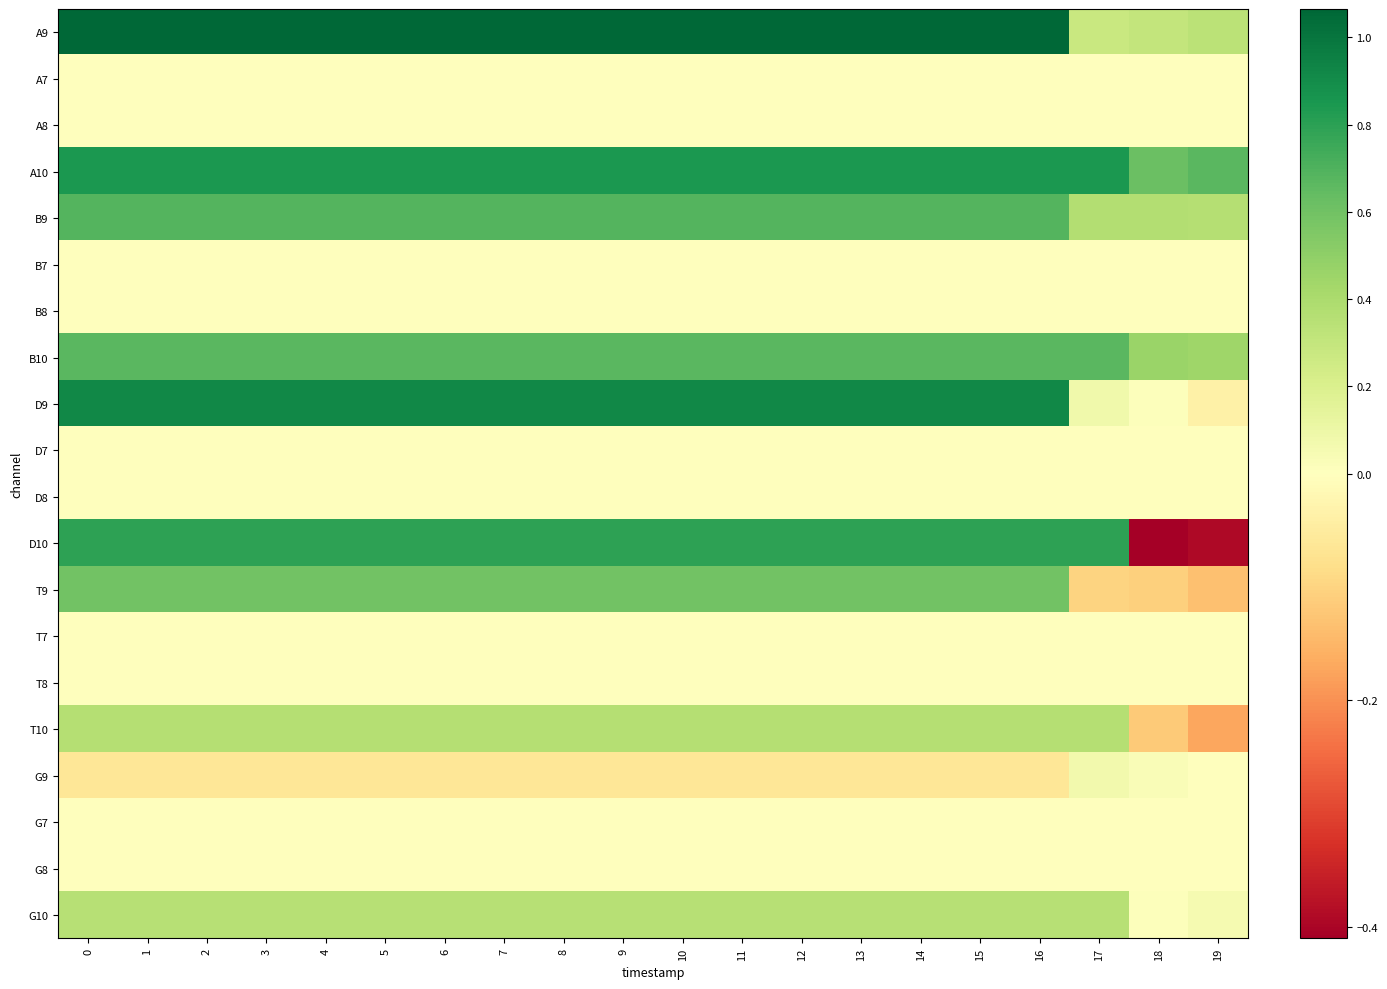

Reading right to left, transcribe all the data shown in this chart.

A9: 19=0.3	18=0.3	17=0.3	16=1.1	15=1.1	14=1.1	13=1.1	12=1.1	11=1.1	10=1.1	9=1.1	8=1.1	7=1.1	6=1.1	5=1.1	4=1.1	3=1.1	2=1.1	1=1.1	0=1.1
A7: 19=0.0	18=0.0	17=0.0	16=0.0	15=0.0	14=0.0	13=0.0	12=0.0	11=0.0	10=0.0	9=0.0	8=0.0	7=0.0	6=0.0	5=0.0	4=0.0	3=0.0	2=0.0	1=0.0	0=0.0
A8: 19=0.0	18=0.0	17=0.0	16=0.0	15=0.0	14=0.0	13=0.0	12=0.0	11=0.0	10=0.0	9=0.0	8=0.0	7=0.0	6=0.0	5=0.0	4=0.0	3=0.0	2=0.0	1=0.0	0=0.0
A10: 19=0.7	18=0.6	17=0.8	16=0.8	15=0.8	14=0.8	13=0.8	12=0.8	11=0.8	10=0.8	9=0.8	8=0.8	7=0.8	6=0.8	5=0.8	4=0.8	3=0.8	2=0.8	1=0.8	0=0.8
B9: 19=0.4	18=0.4	17=0.4	16=0.7	15=0.7	14=0.7	13=0.7	12=0.7	11=0.7	10=0.7	9=0.7	8=0.7	7=0.7	6=0.7	5=0.7	4=0.7	3=0.7	2=0.7	1=0.7	0=0.7
B7: 19=0.0	18=0.0	17=0.0	16=0.0	15=0.0	14=0.0	13=0.0	12=0.0	11=0.0	10=0.0	9=0.0	8=0.0	7=0.0	6=0.0	5=0.0	4=0.0	3=0.0	2=0.0	1=0.0	0=0.0
B8: 19=0.0	18=0.0	17=0.0	16=0.0	15=0.0	14=0.0	13=0.0	12=0.0	11=0.0	10=0.0	9=0.0	8=0.0	7=0.0	6=0.0	5=0.0	4=0.0	3=0.0	2=0.0	1=0.0	0=0.0
B10: 19=0.4	18=0.5	17=0.7	16=0.7	15=0.7	14=0.7	13=0.7	12=0.7	11=0.7	10=0.7	9=0.7	8=0.7	7=0.7	6=0.7	5=0.7	4=0.7	3=0.7	2=0.7	1=0.7	0=0.7
D9: 19=-0.0	18=0.0	17=0.1	16=0.9	15=0.9	14=0.9	13=0.9	12=0.9	11=0.9	10=0.9	9=0.9	8=0.9	7=0.9	6=0.9	5=0.9	4=0.9	3=0.9	2=0.9	1=0.9	0=0.9
D7: 19=0.0	18=0.0	17=0.0	16=0.0	15=0.0	14=0.0	13=0.0	12=0.0	11=0.0	10=0.0	9=0.0	8=0.0	7=0.0	6=0.0	5=0.0	4=0.0	3=0.0	2=0.0	1=0.0	0=0.0
D8: 19=0.0	18=0.0	17=0.0	16=0.0	15=0.0	14=0.0	13=0.0	12=0.0	11=0.0	10=0.0	9=0.0	8=0.0	7=0.0	6=0.0	5=0.0	4=0.0	3=0.0	2=0.0	1=0.0	0=0.0
D10: 19=-0.4	18=-0.4	17=0.8	16=0.8	15=0.8	14=0.8	13=0.8	12=0.8	11=0.8	10=0.8	9=0.8	8=0.8	7=0.8	6=0.8	5=0.8	4=0.8	3=0.8	2=0.8	1=0.8	0=0.8
T9: 19=-0.1	18=-0.1	17=-0.1	16=0.6	15=0.6	14=0.6	13=0.6	12=0.6	11=0.6	10=0.6	9=0.6	8=0.6	7=0.6	6=0.6	5=0.6	4=0.6	3=0.6	2=0.6	1=0.6	0=0.6
T7: 19=0.0	18=0.0	17=0.0	16=0.0	15=0.0	14=0.0	13=0.0	12=0.0	11=0.0	10=0.0	9=0.0	8=0.0	7=0.0	6=0.0	5=0.0	4=0.0	3=0.0	2=0.0	1=0.0	0=0.0
T8: 19=0.0	18=0.0	17=0.0	16=0.0	15=0.0	14=0.0	13=0.0	12=0.0	11=0.0	10=0.0	9=0.0	8=0.0	7=0.0	6=0.0	5=0.0	4=0.0	3=0.0	2=0.0	1=0.0	0=0.0
T10: 19=-0.2	18=-0.1	17=0.4	16=0.4	15=0.4	14=0.4	13=0.4	12=0.4	11=0.4	10=0.4	9=0.4	8=0.4	7=0.4	6=0.4	5=0.4	4=0.4	3=0.4	2=0.4	1=0.4	0=0.4
G9: 19=-0.0	18=0.0	17=0.1	16=-0.1	15=-0.1	14=-0.1	13=-0.1	12=-0.1	11=-0.1	10=-0.1	9=-0.1	8=-0.1	7=-0.1	6=-0.1	5=-0.1	4=-0.1	3=-0.1	2=-0.1	1=-0.1	0=-0.1
G7: 19=0.0	18=0.0	17=0.0	16=0.0	15=0.0	14=0.0	13=0.0	12=0.0	11=0.0	10=0.0	9=0.0	8=0.0	7=0.0	6=0.0	5=0.0	4=0.0	3=0.0	2=0.0	1=0.0	0=0.0
G8: 19=0.0	18=0.0	17=0.0	16=0.0	15=0.0	14=0.0	13=0.0	12=0.0	11=0.0	10=0.0	9=0.0	8=0.0	7=0.0	6=0.0	5=0.0	4=0.0	3=0.0	2=0.0	1=0.0	0=0.0
G10: 19=0.1	18=0.0	17=0.4	16=0.4	15=0.4	14=0.4	13=0.4	12=0.4	11=0.4	10=0.4	9=0.4	8=0.4	7=0.4	6=0.4	5=0.4	4=0.4	3=0.4	2=0.4	1=0.4	0=0.4